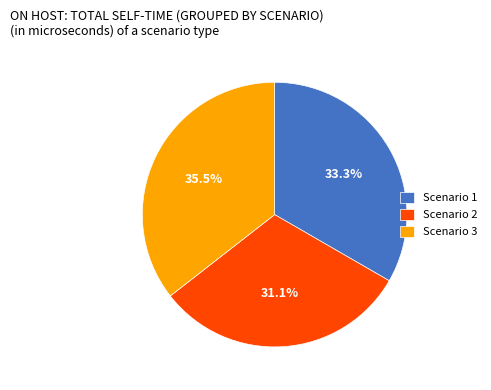

Which slice is the smallest?

Scenario 2